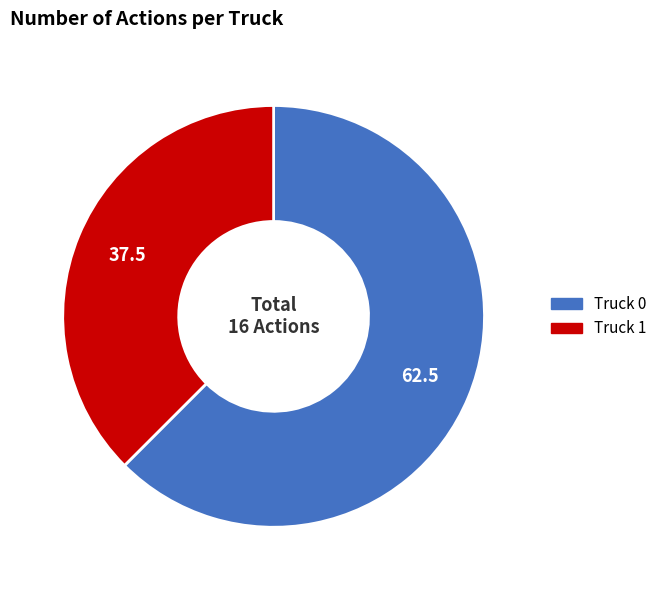

Do Truck 1 and Truck 0 together represent more than half of the pie?

Yes